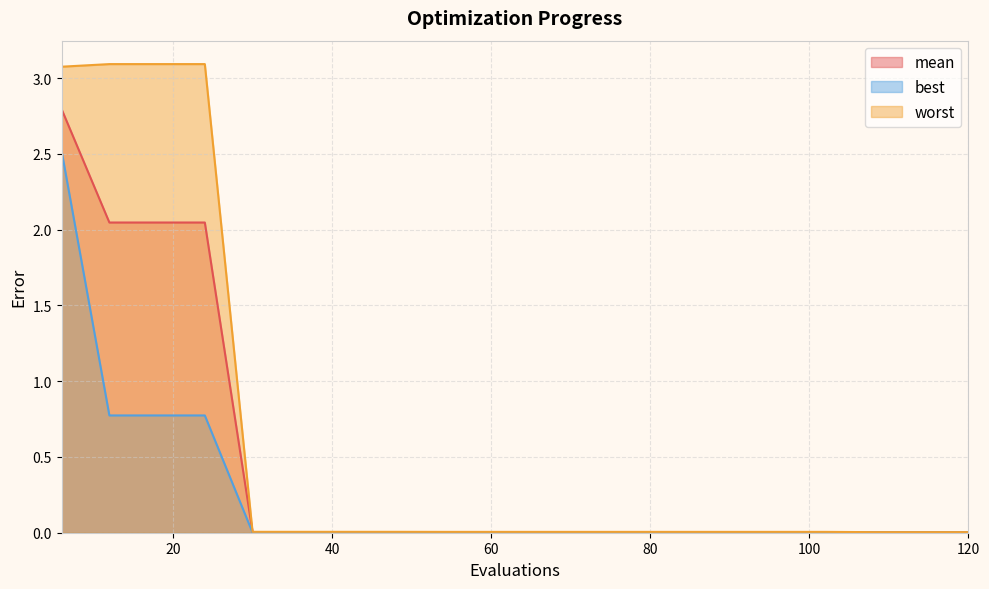

Reading right to left, what are all the values shown in this chart?

mean: 120=0.0	114=0.0	108=0.0	102=0.0	96=0.0	90=0.0	84=0.0	78=0.0	72=0.0	66=0.0	60=0.0	54=0.0	48=0.0	42=0.0	36=0.0	30=0.0	24=2.0	18=2.0	12=2.0	6=2.8
best: 120=0.0	114=0.0	108=0.0	102=0.0	96=0.0	90=0.0	84=0.0	78=0.0	72=0.0	66=0.0	60=0.0	54=0.0	48=0.0	42=0.0	36=0.0	30=0.0	24=0.8	18=0.8	12=0.8	6=2.5
worst: 120=0.0	114=0.0	108=0.0	102=0.0	96=0.0	90=0.0	84=0.0	78=0.0	72=0.0	66=0.0	60=0.0	54=0.0	48=0.0	42=0.0	36=0.0	30=0.0	24=3.1	18=3.1	12=3.1	6=3.1